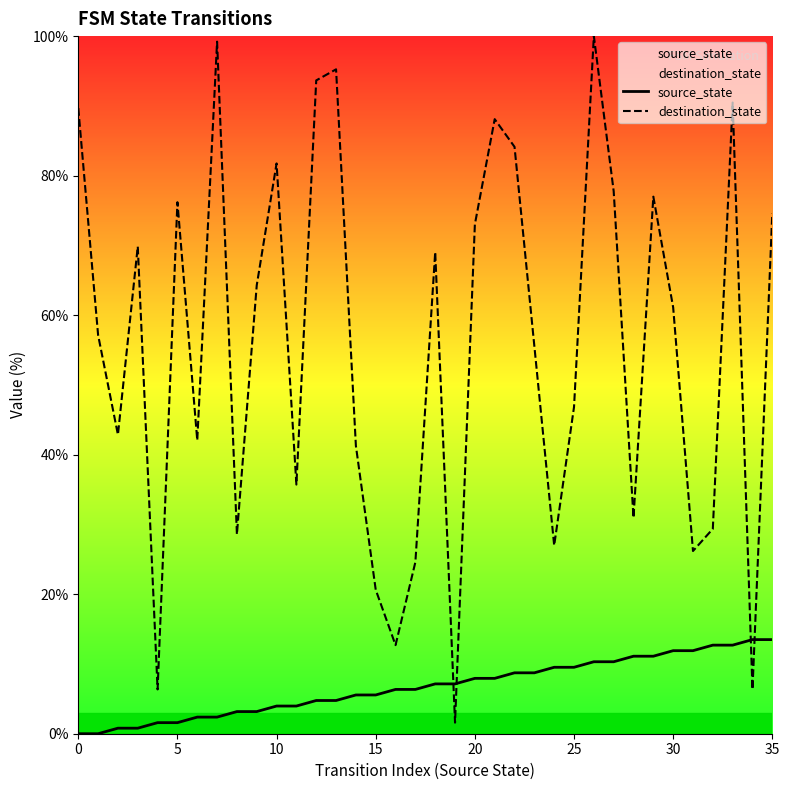

What is the spread (max minus min) of values at 18?

61.9